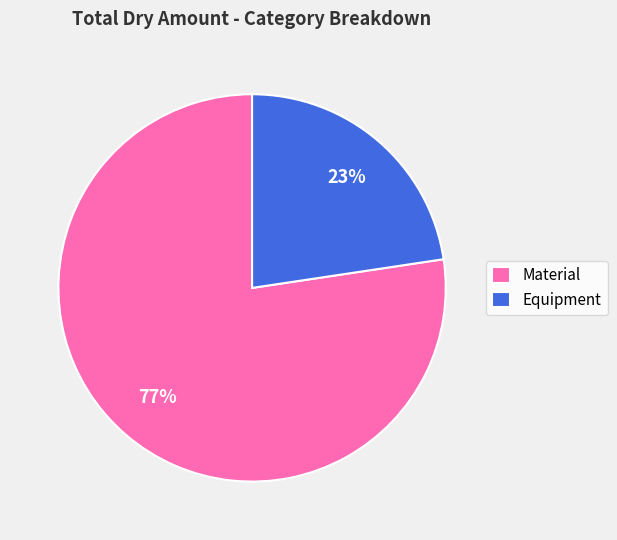

What percentage is the Equipment slice, to the nearest percent?

23%